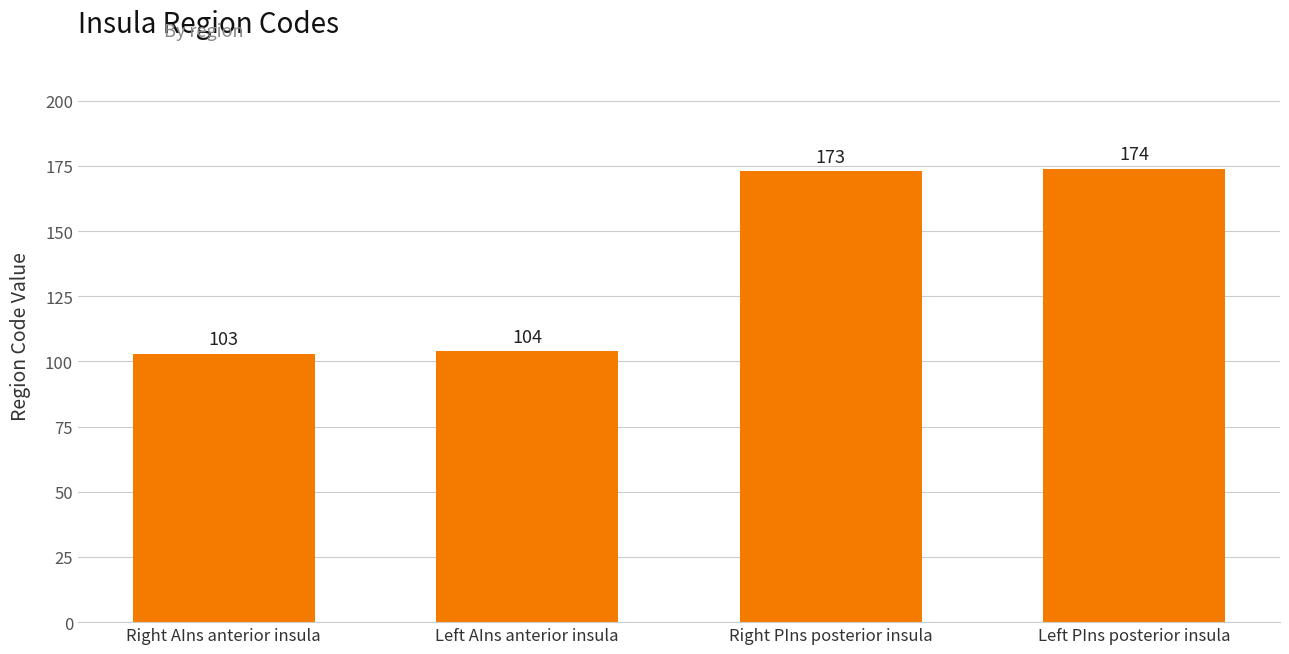

Reading right to left, extract all data points from this chart.

174	173	104	103